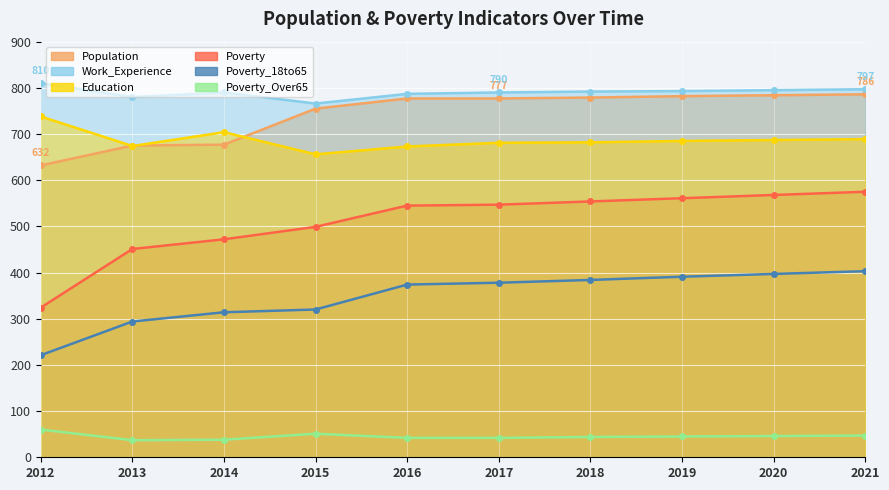

What is the value of the Work_Experience point at the 5th from the left?

787